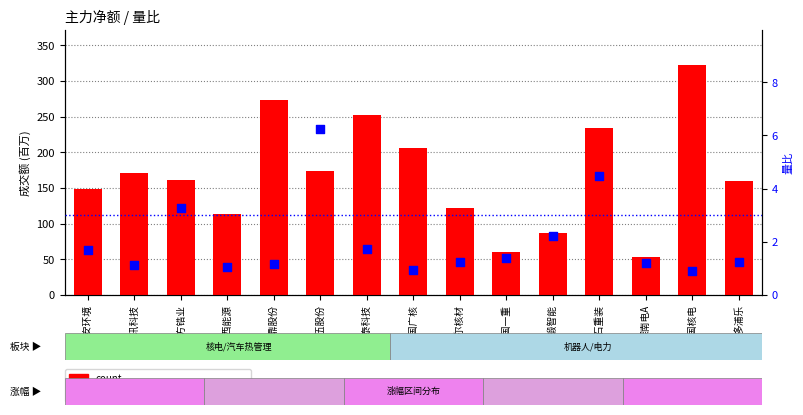

What is the total value across all series at 弘讯科技?

172.0